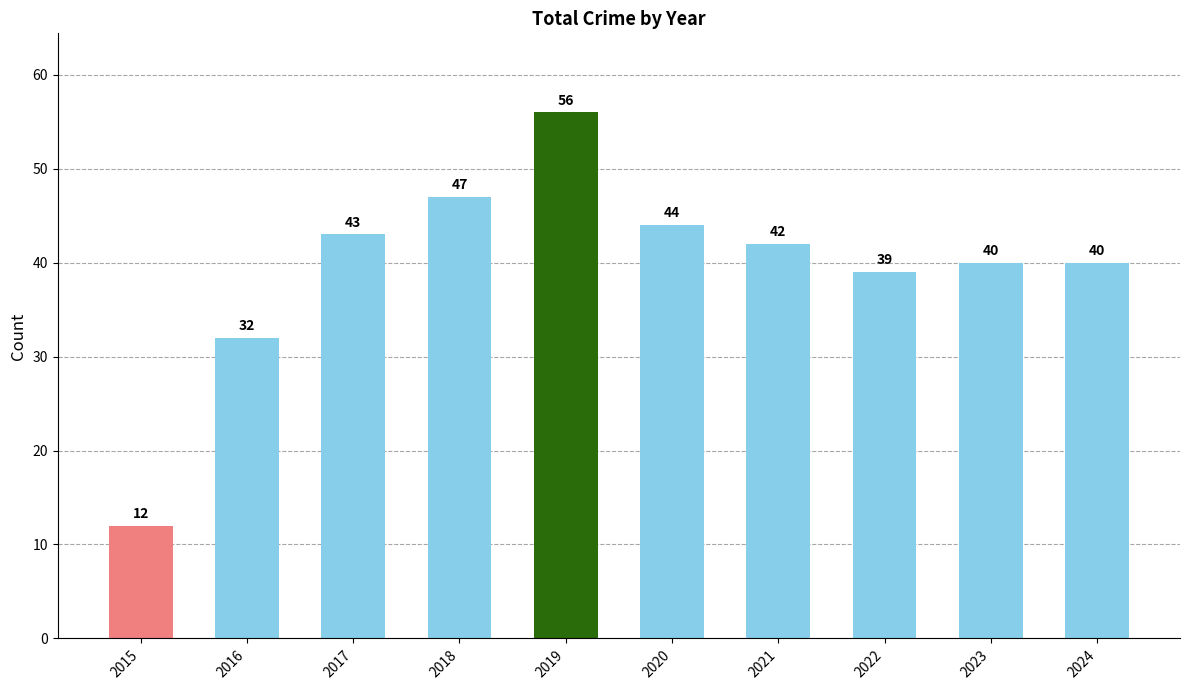

Is it true that the value at 2020 is 44?

True